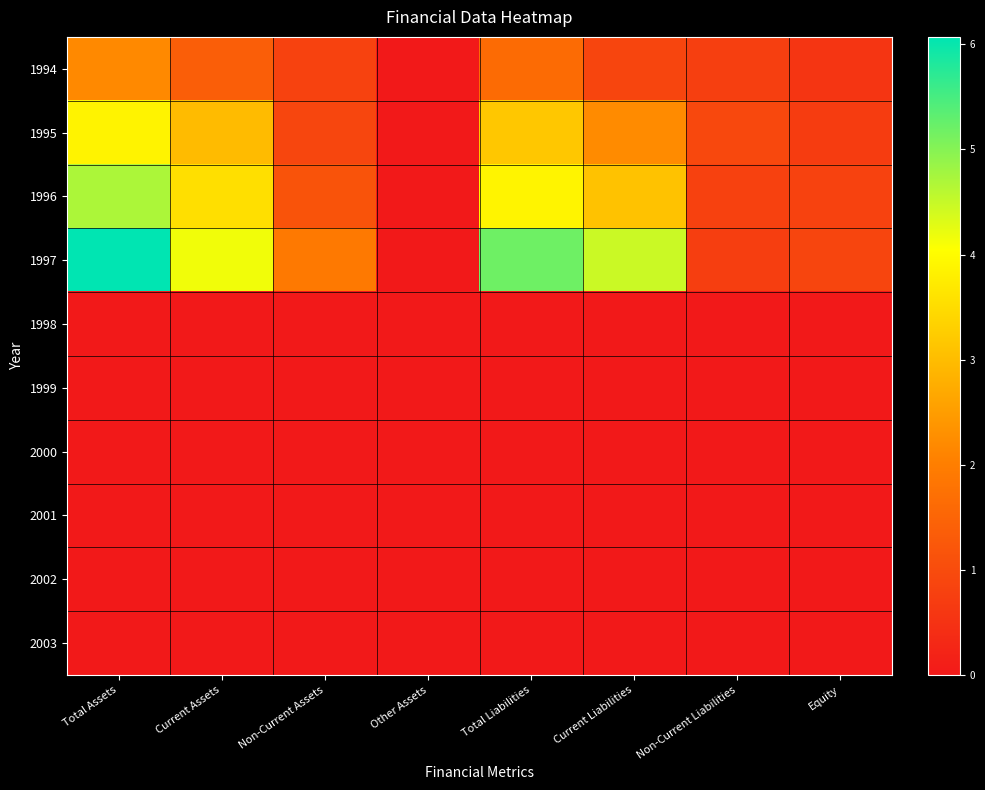

How many categories are shown in the chart?

8